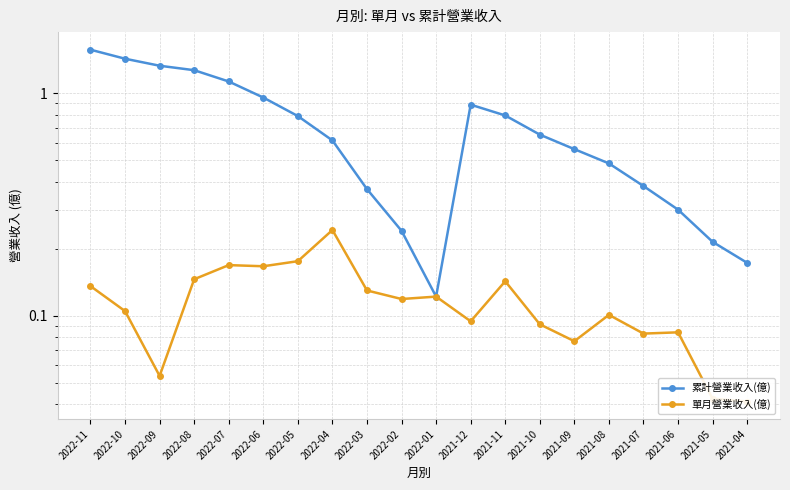

How many lines are shown in the chart?

2